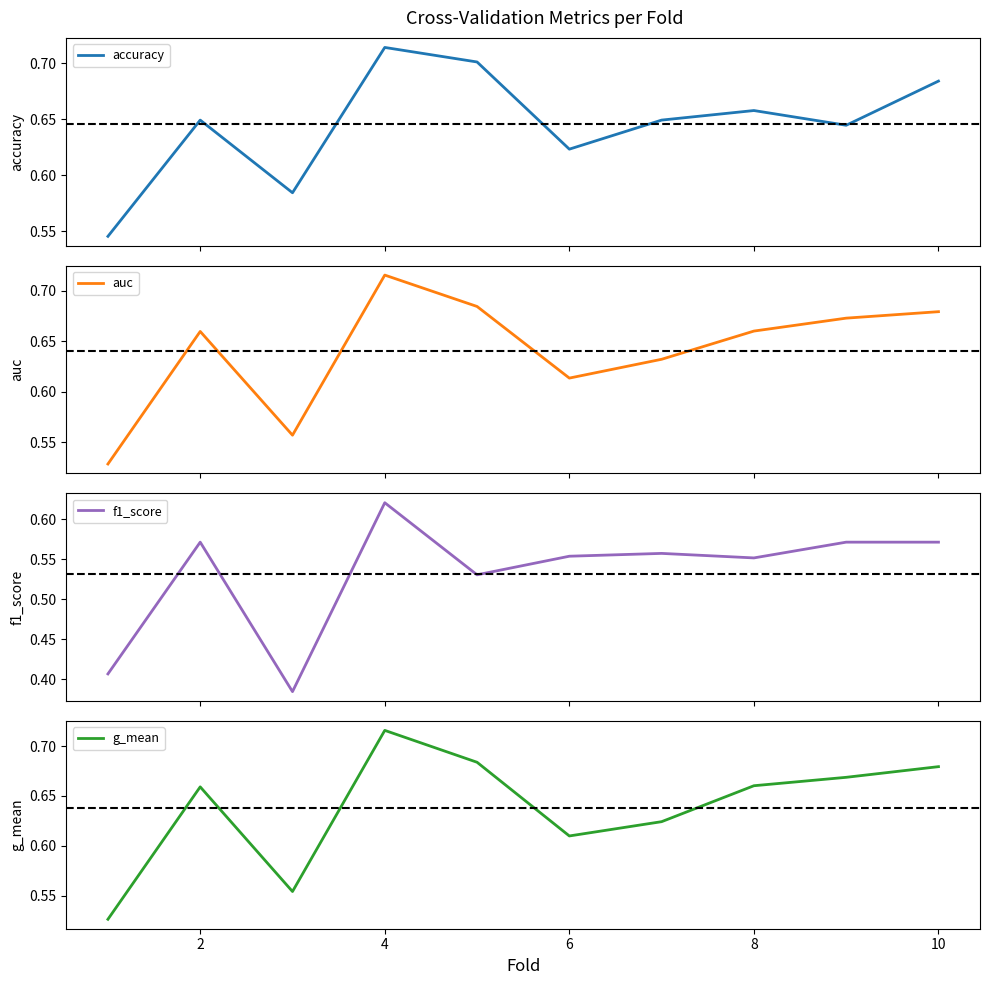

What is the difference between the maximum and minimum values in the f1_score series?

0.2